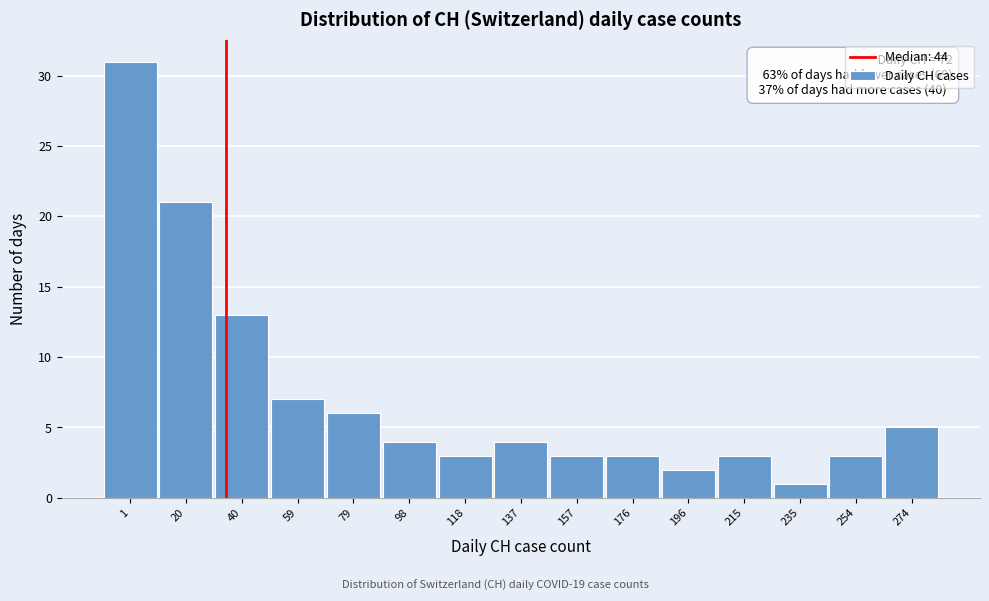

Reading left to right, transcribe all the data shown in this chart.

31	21	13	7	6	4	3	4	3	3	2	3	1	3	5